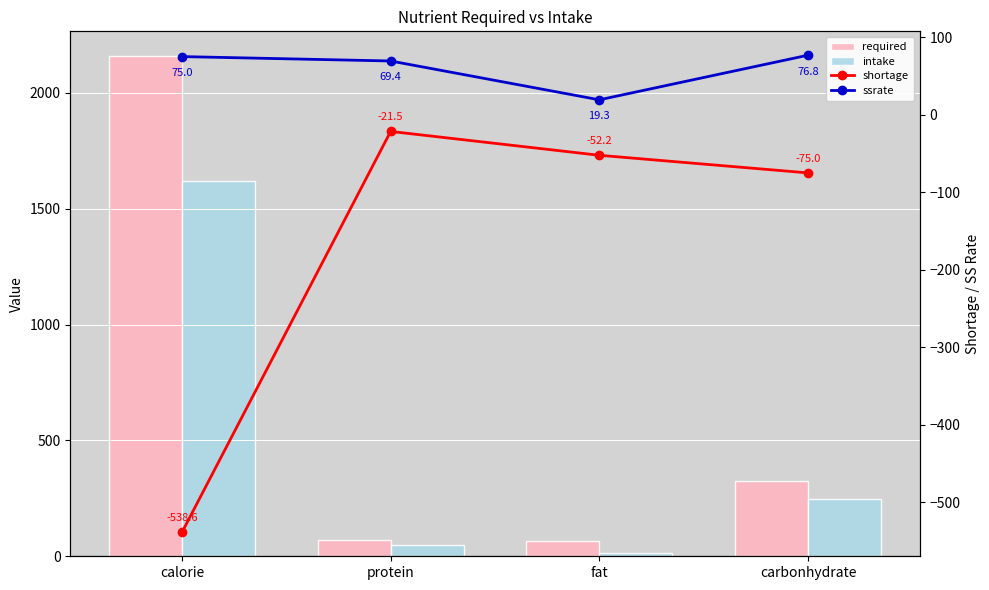

What are all the series names shown in the legend?

required, intake, shortage, ssrate